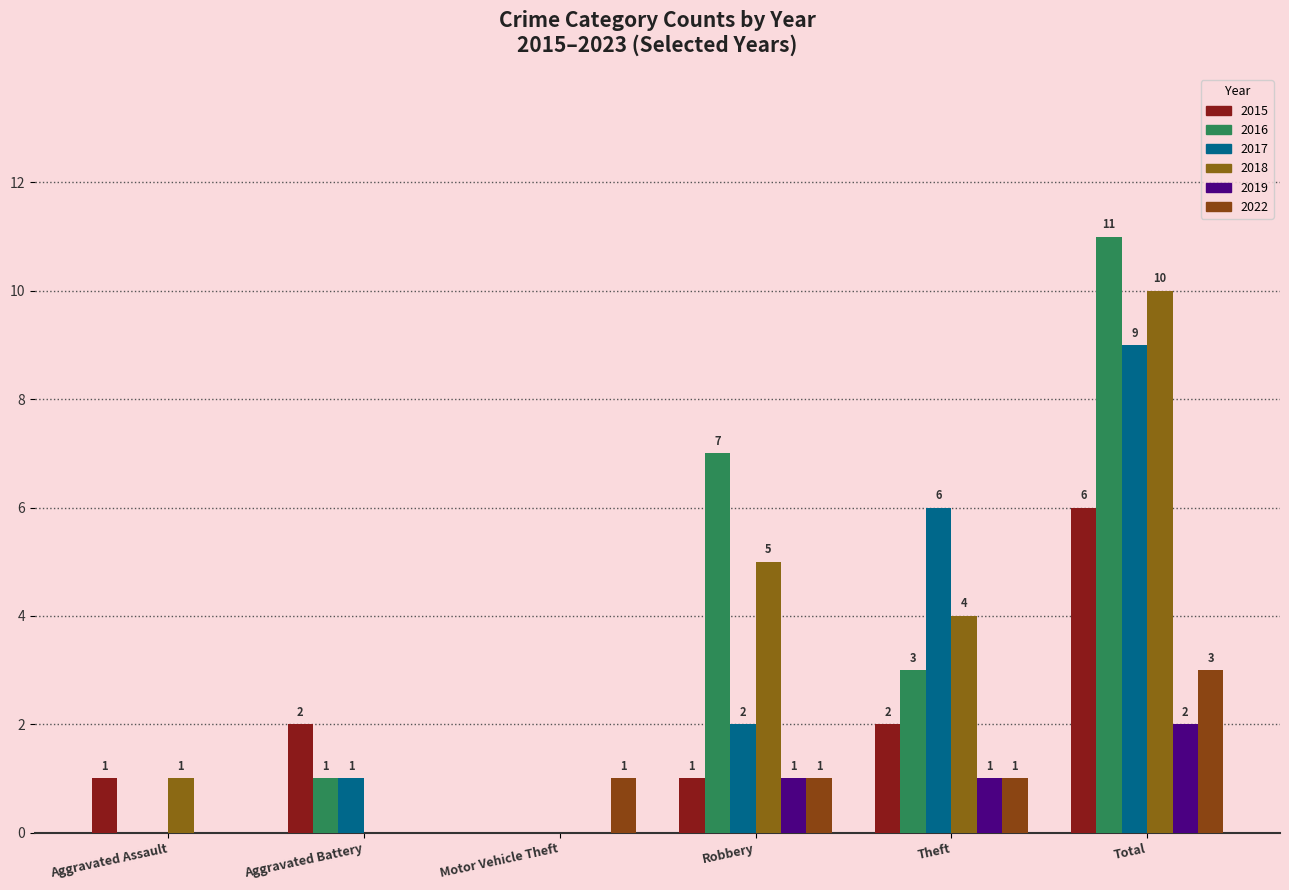

Rank the categories by 2016 value from highest to lowest.

Total, Robbery, Theft, Aggravated Battery, Aggravated Assault, Motor Vehicle Theft